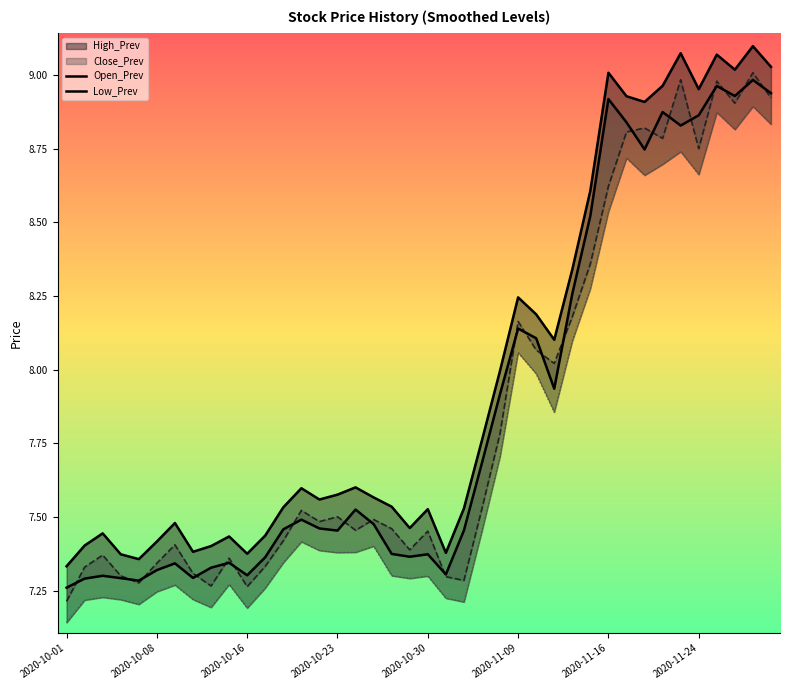

Between 31 and 39, which series saw the biggest shift?

Open_Prev